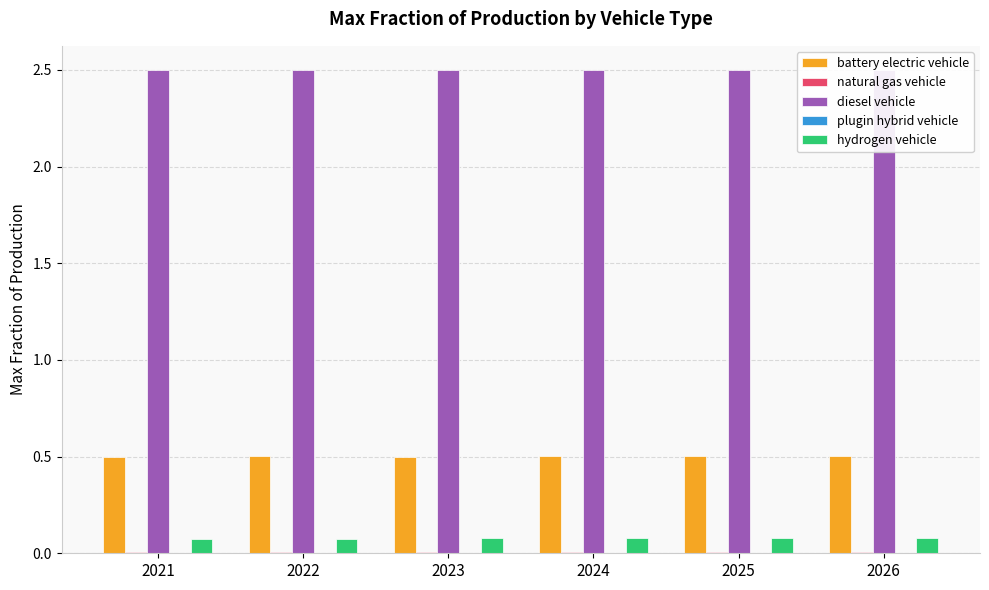

Rank the series by their maximum value, from lowest to highest.

plugin hybrid vehicle, natural gas vehicle, hydrogen vehicle, battery electric vehicle, diesel vehicle